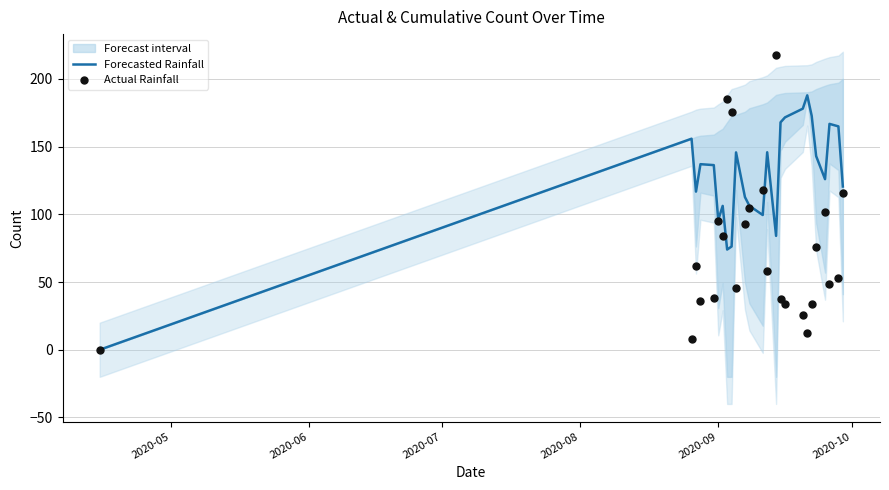

At how many categories does at least one series exceed 159?

10